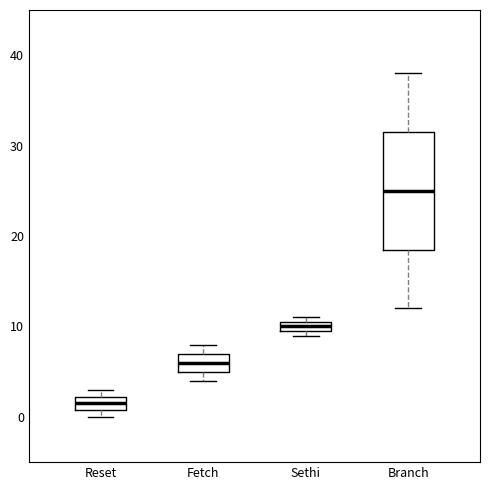

Which box is the tallest, from its lower edge to its upper edge?

Branch